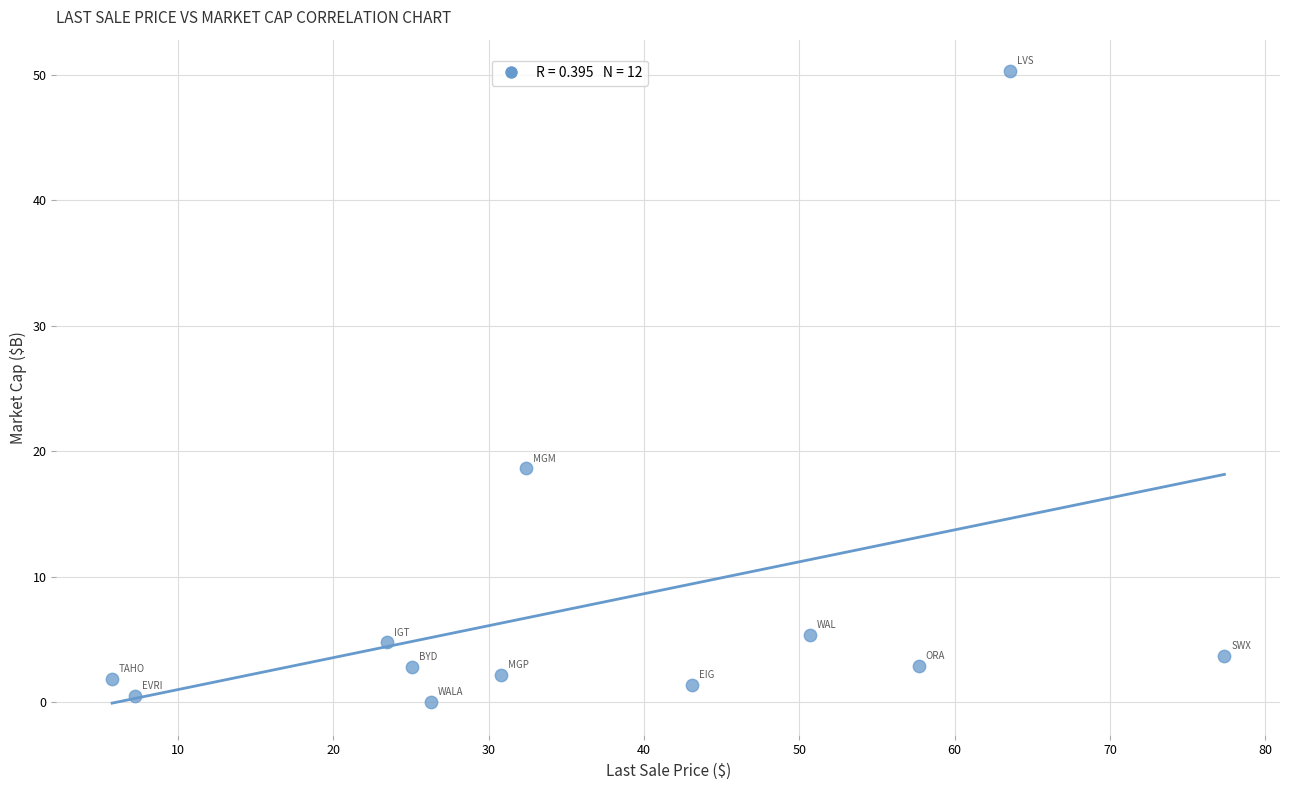

What Y value in the scatter plot is closest to 25?

18.6